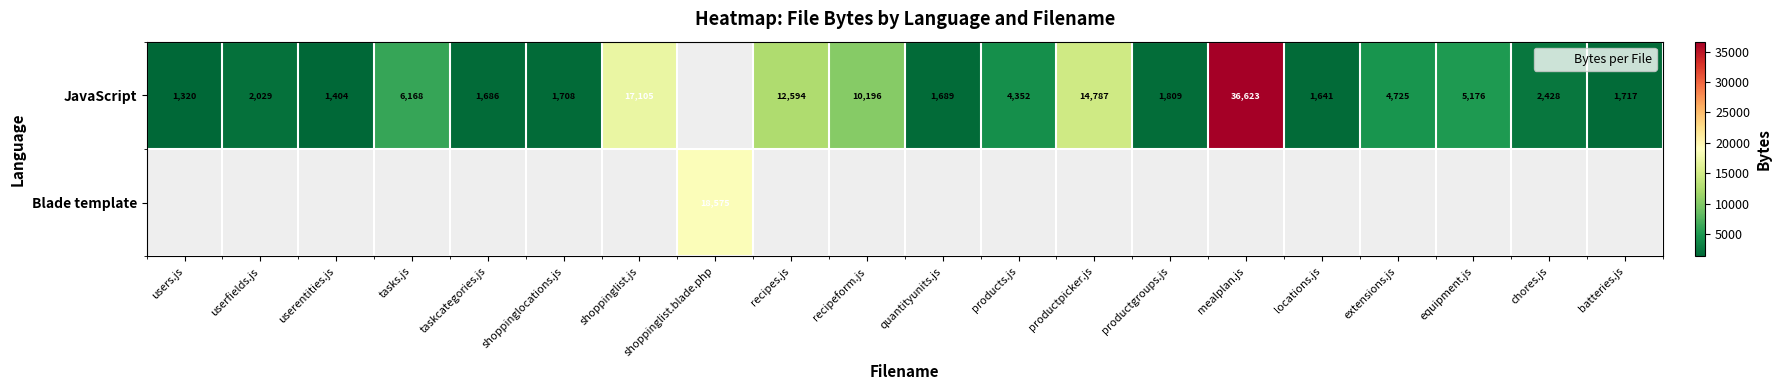

What is the spread (max minus min) of values at batteries.js?

1717